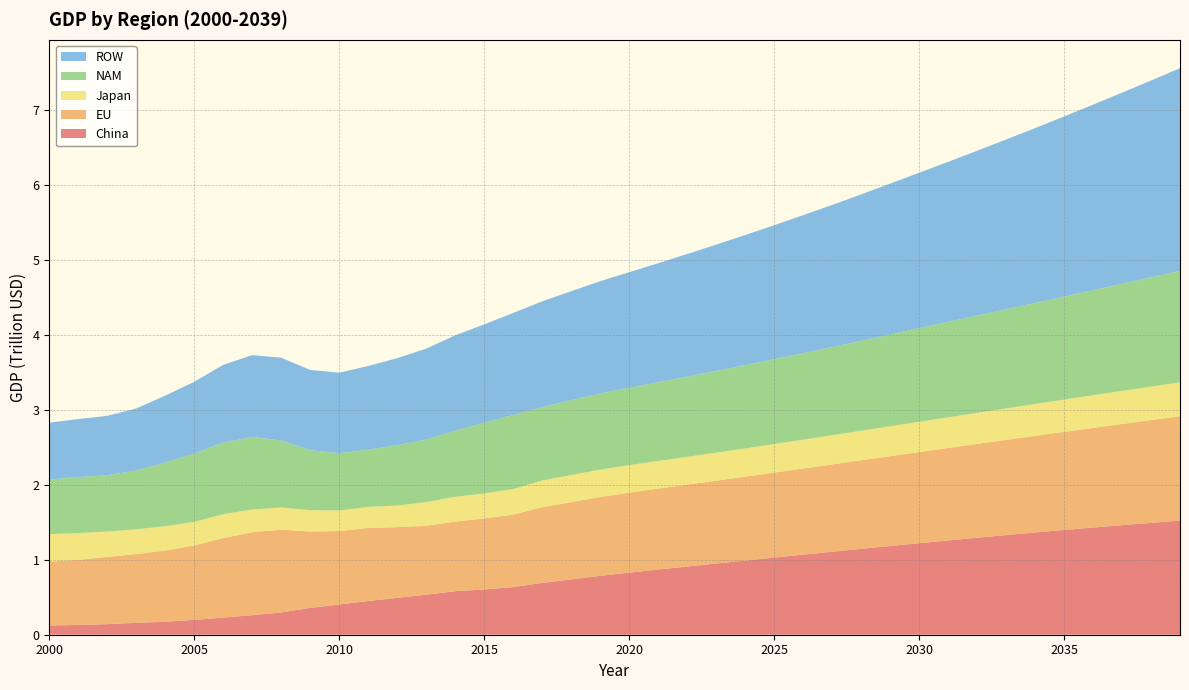

Reading left to right, extract all data points from this chart.

China: 123454242502.1	129978481936.2	140857469130.0	159066960195.8	172677843803.3	198208821629.9	228301805828.7	261065401725.9	296689283816.0	358279579112.8	402630615943.2	449678851824.9	492118090661.6	533605219763.1	580772023903.6	602805895096.6	635345719367.4	691636873515.5	737699889291.7	785207762162.1	828315668304.8	869482957019.5	909826966225.2	949677387345.9	989278934398.2	1028751163880.7	1067946583224.5	1106819838853.9	1145226487262.1	1183248006639.2	1220756968449.7	1257745904593.7	1293968986646.0	1329423736880.1	1363988754039.0	1397542877388.4	1430105626431.5	1461710960775.7	1492260719855.9	1521956708181.0
EU: 851147866015.4	869441572232.8	897383870534.3	917012633087.1	950905038894.1	992612243666.3	1061546476946.7	1106467169603.9	1105977769262.5	1018468078609.1	981235407948.2	975444873658.5	943290986068.0	918990608597.1	928972524389.4	948976912093.9	967740082300.5	1009259963164.9	1031867386339.8	1053330227975.7	1067234186985.0	1079720826972.7	1092245588565.6	1105352535628.4	1119279977577.3	1134054473281.3	1149477614117.9	1165455352954.2	1181888273430.8	1198789275740.9	1216051841311.6	1233684593010.6	1251819756527.8	1270346688924.4	1289401889258.3	1309000797975.0	1329159410263.9	1349761381122.9	1370952634806.6	1392750781700.0
Japan: 367210354146.0	356264547101.1	338079329624.3	330290946980.0	323644525675.6	314950884489.5	318283548701.4	302952744718.1	293923773644.2	284608597841.3	273894346221.0	280546977489.4	287374076594.9	315621926289.2	330321572162.8	333277560478.1	339384137082.0	355850342022.6	360049376058.5	364405973508.8	366628849947.2	368645308621.9	370857180473.6	373490266455.0	376664933719.8	380356250070.3	384464097571.0	388885434693.1	393590948452.9	398471476213.7	403532063961.6	408697274380.3	413928599492.4	419226885565.9	424592989701.2	429985320670.4	435403135710.8	440845674907.2	446268076708.5	451712547244.4
NAM: 727246529441.4	747831528676.6	752079534241.6	784597672917.6	849939383358.2	911447558744.7	954997523212.5	966763139968.8	895124995490.7	800331553815.6	763966097321.8	763575598853.1	804979362517.6	835536472718.8	882422247667.3	943627661623.4	989611572327.1	979720283079.5	999314688741.1	1016303038449.7	1031547584026.4	1050115440538.9	1070067633909.2	1090398918953.4	1111116498413.6	1132227711883.4	1153740038409.2	1175661099139.0	1200349982220.9	1225557331847.5	1250068478484.5	1273819779575.7	1298022355387.6	1322684780140.0	1347815790962.6	1374772106781.9	1402267548917.5	1430312899895.9	1458919157893.8	1488097541051.7
ROW: 759208397965.1	773695498190.4	791877459813.1	827327161961.9	892810335004.8	957707546293.4	1037301696309.3	1093391414297.0	1103814564429.1	1071237876939.3	1074237505070.1	1115723566248.1	1161617206265.9	1213135365216.9	1271894684343.8	1311327490218.7	1360957413438.9	1411276385806.0	1453614677380.1	1497223117701.5	1542139811232.6	1588404005569.6	1636056125736.6	1685137809508.7	1735691943794.0	1787762702107.8	1841395583171.1	1896637450666.2	1953536574186.2	2012142671411.8	2072506951554.1	2134682160100.7	2198722624903.8	2264684303650.9	2332624832760.4	2402603577743.2	2474681685075.5	2548922135627.8	2625389799696.6	2704151493687.5